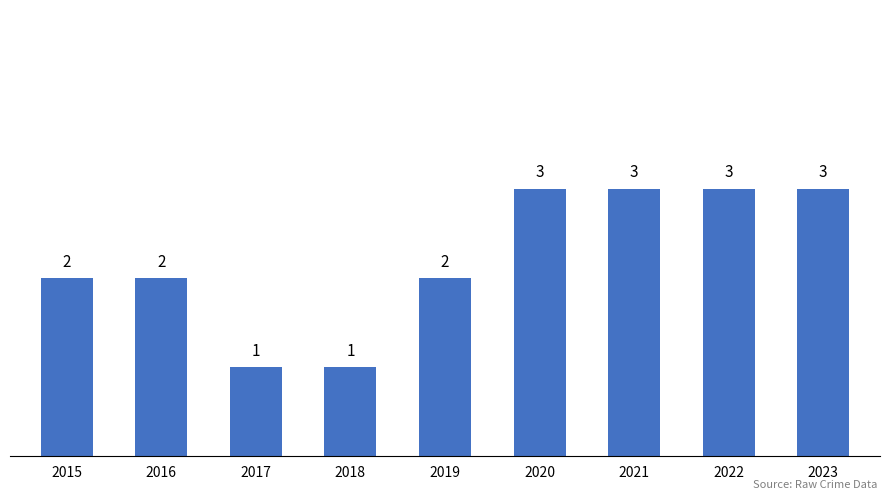

Reading left to right, transcribe all the data shown in this chart.

2	2	1	1	2	3	3	3	3